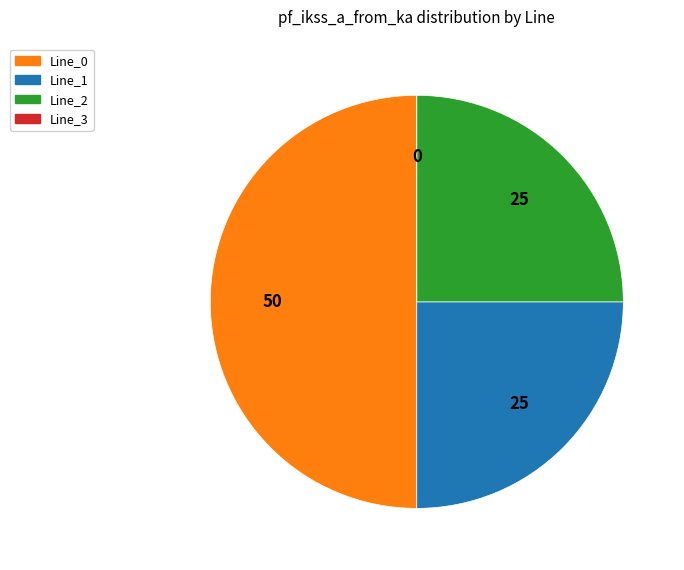

Is Line_1 the majority of the pie?

No